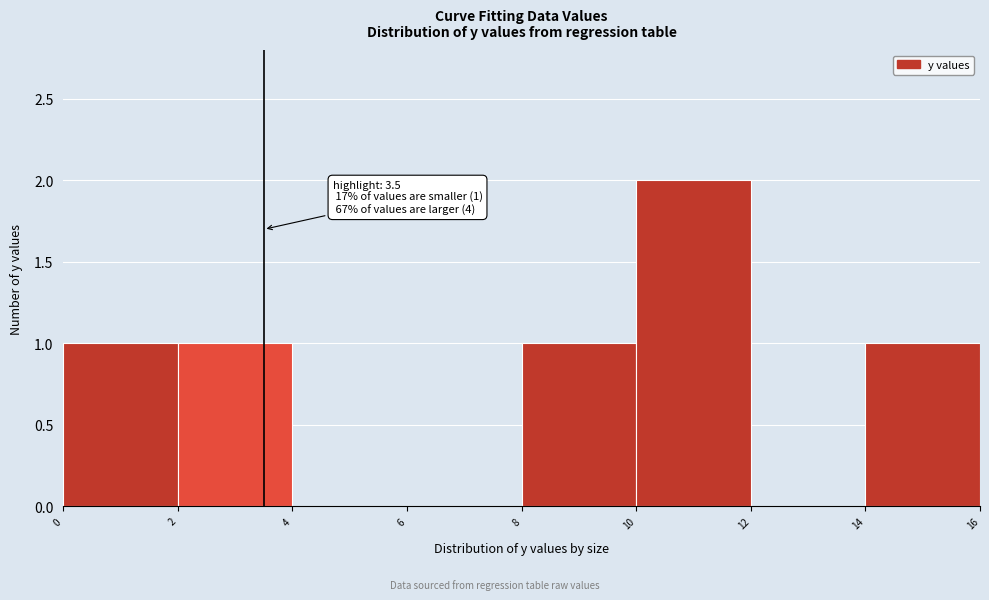

Over which range of the x-axis is the bar tallest?

10 to 12